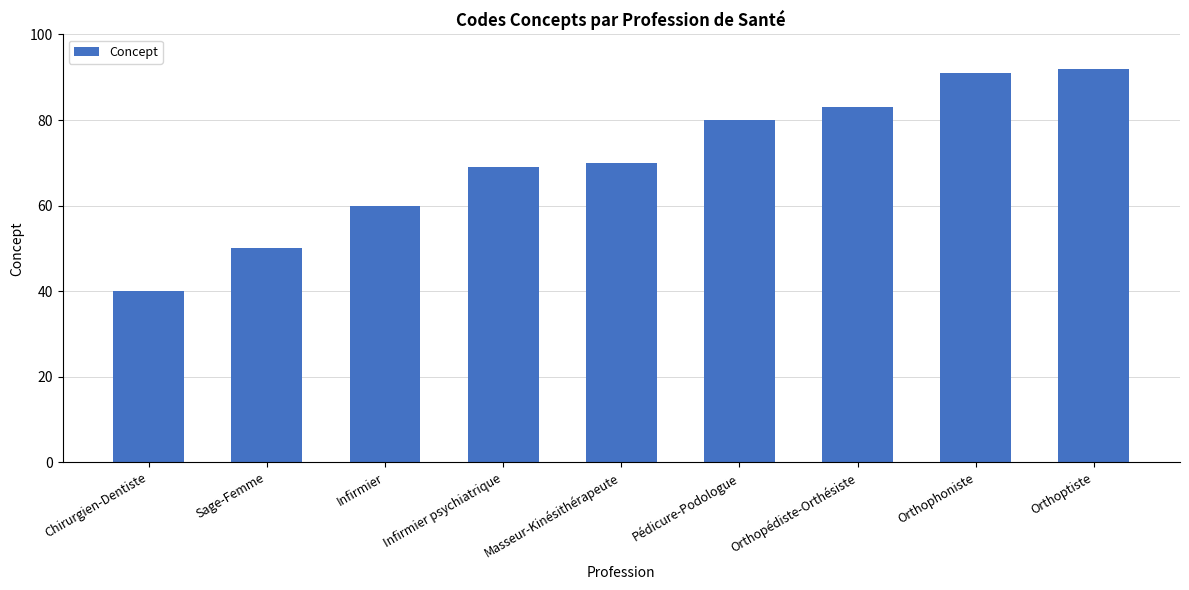

Rank the categories by value from highest to lowest.

Orthoptiste, Orthophoniste, Orthopédiste-Orthésiste, Pédicure-Podologue, Masseur-Kinésithérapeute, Infirmier psychiatrique, Infirmier, Sage-Femme, Chirurgien-Dentiste